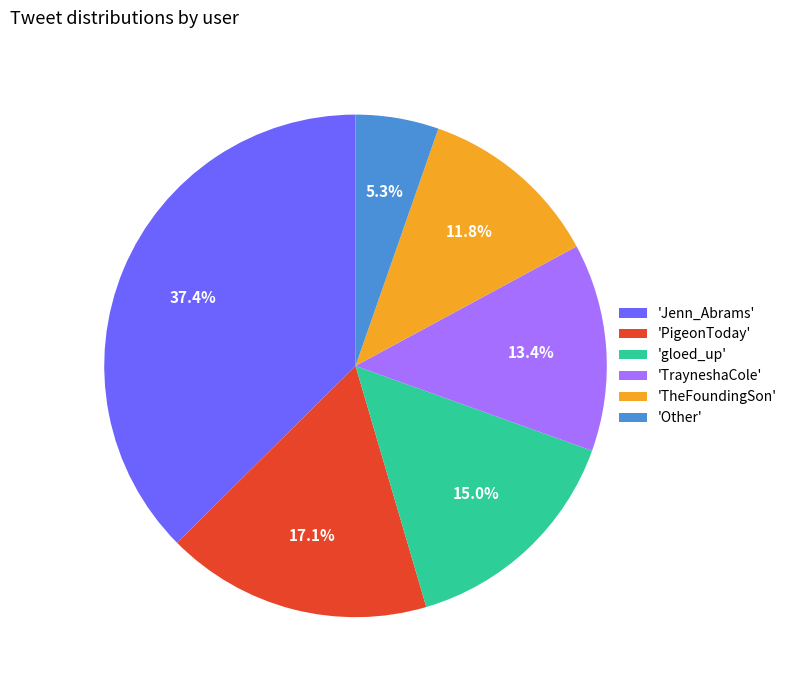

Combined, do 'Other' and 'TrayneshaCole' account for over 50%?

No